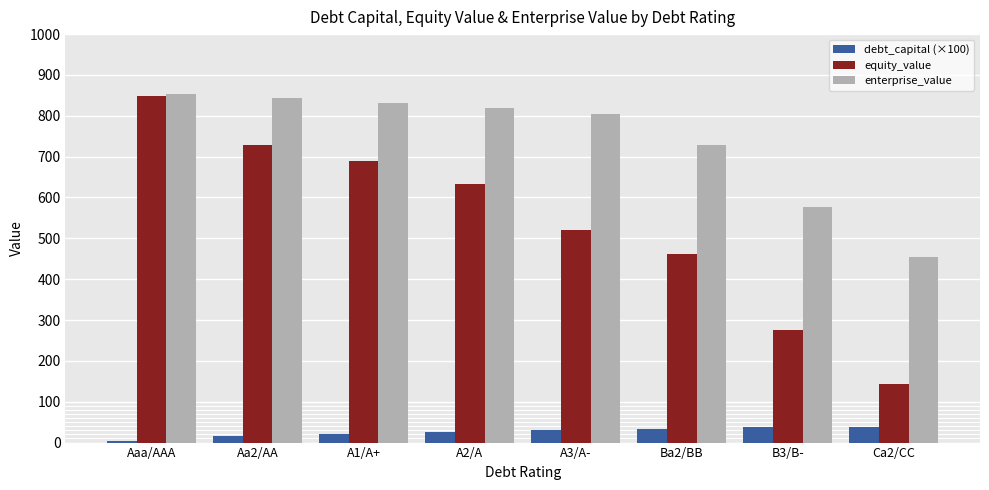

The equity_value series shows 453.0 at Aaa/AAA. True or false?

False